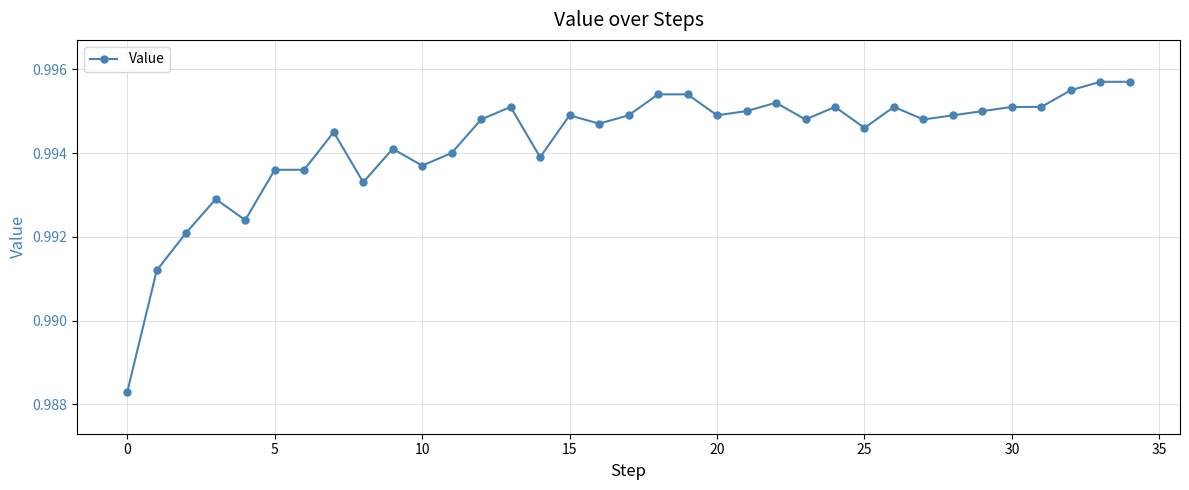

What is the sum of all values?

34.8